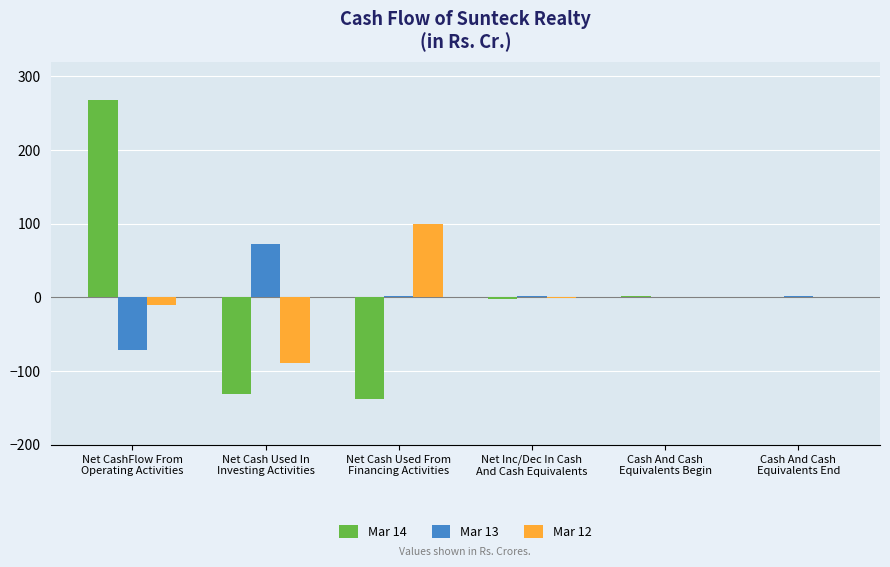

What is the maximum value shown in the chart?

268.1